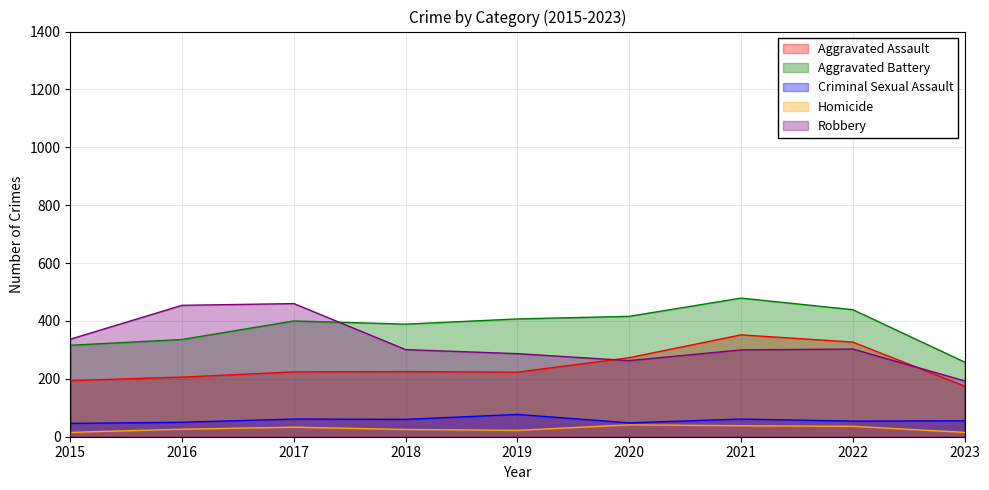

Does the chart have visible grid lines?

Yes